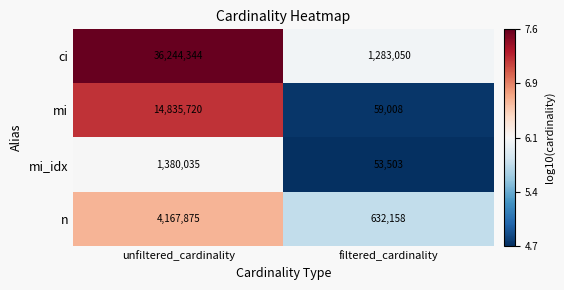

Reading right to left, extract all data points from this chart.

ci: 1283050	36244344
mi: 59008	14835720
mi_idx: 53503	1380035
n: 632158	4167875